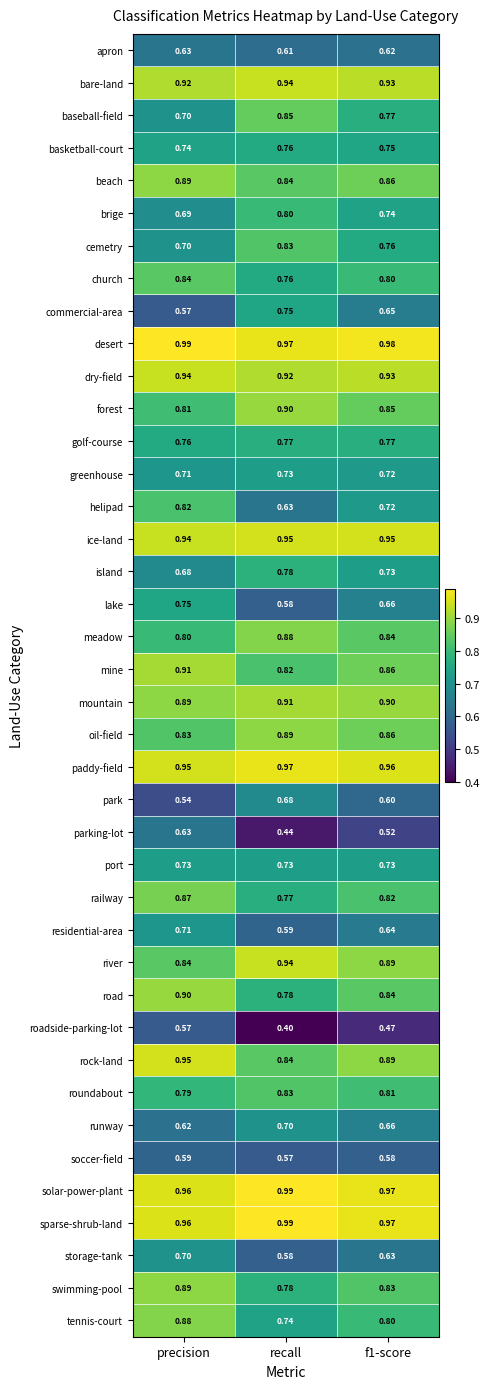

How many distinct data groups are displayed?

40